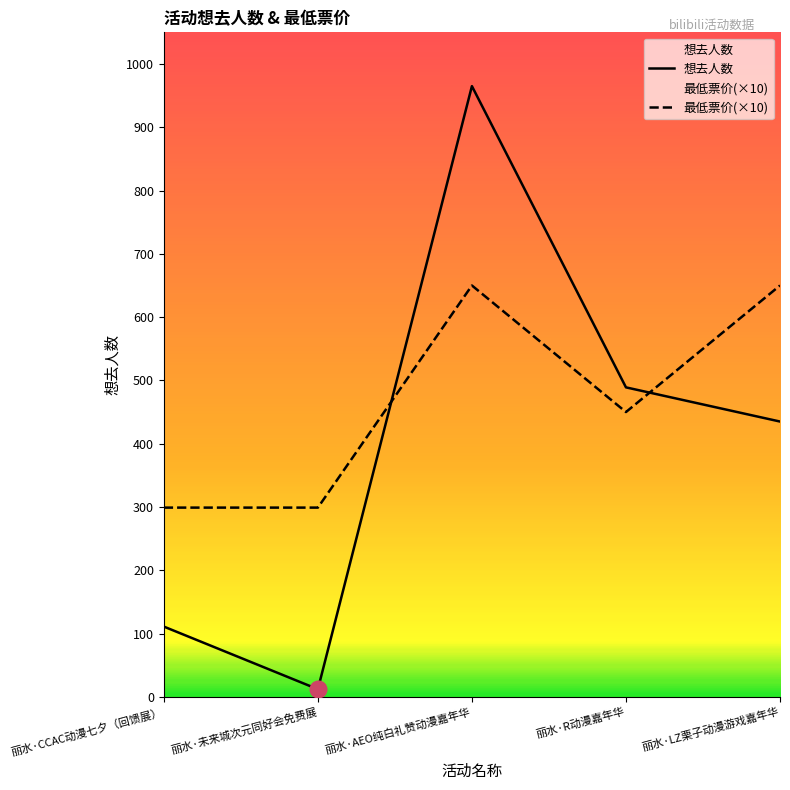

Reading right to left, transcribe all the data shown in this chart.

想去人数: 435	489	965	12	111
最低票价(×10): 650	450	650	299	299